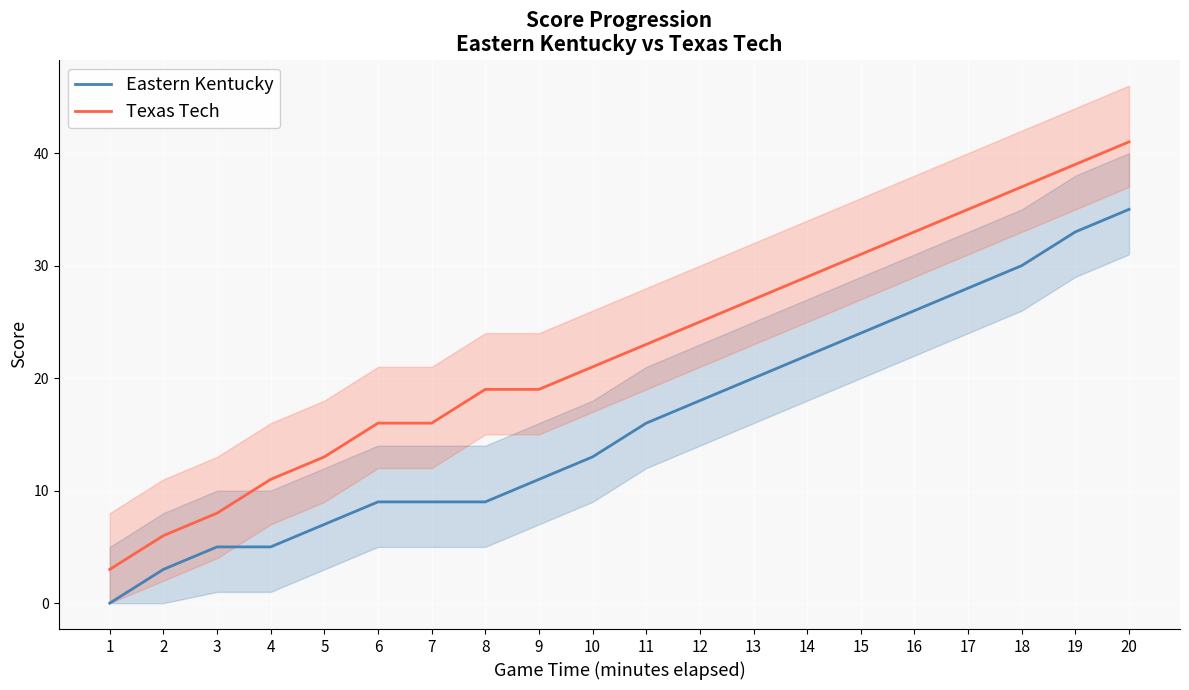

How many lines are shown in the chart?

2